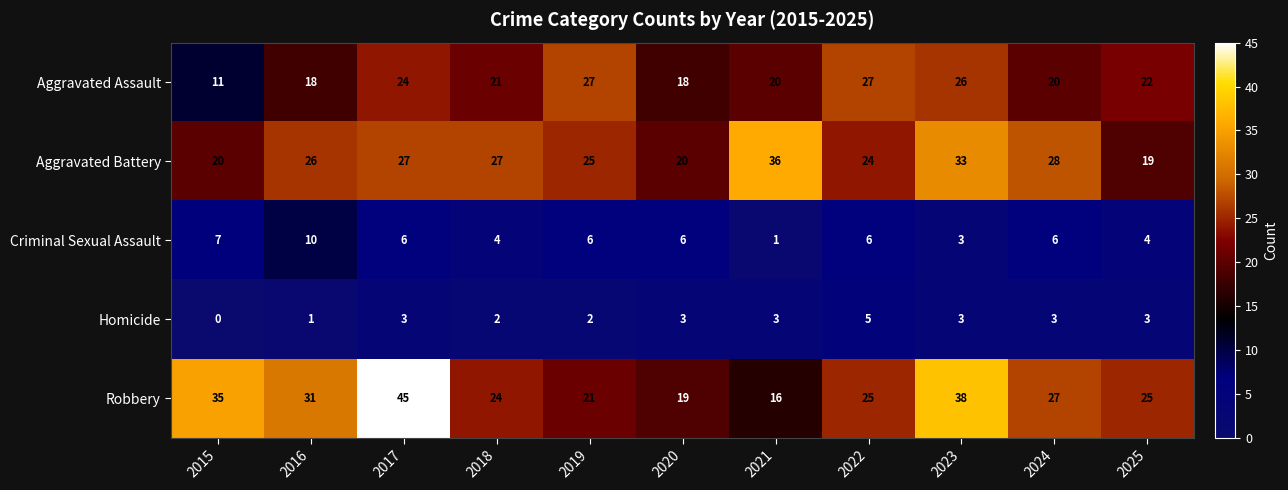

What is the difference between the maximum and minimum values in the Criminal Sexual Assault series?

9